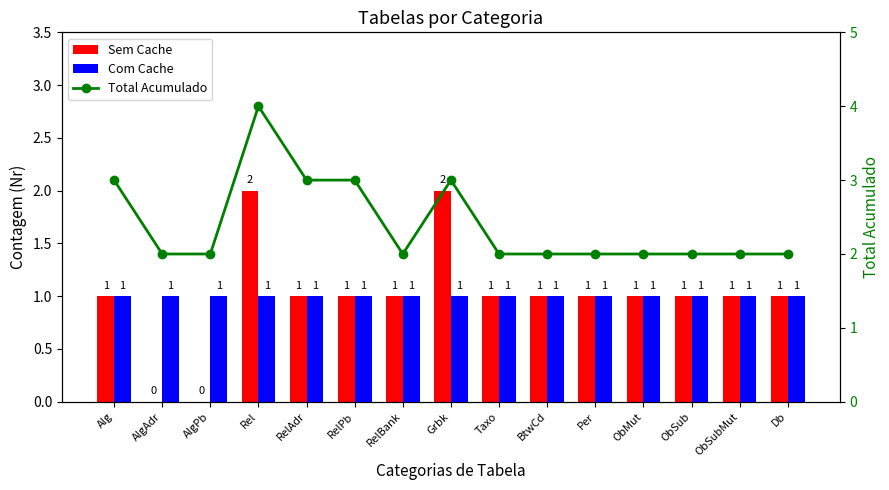

The value of Total Acumulado at BtwCd is 2. True or false?

True